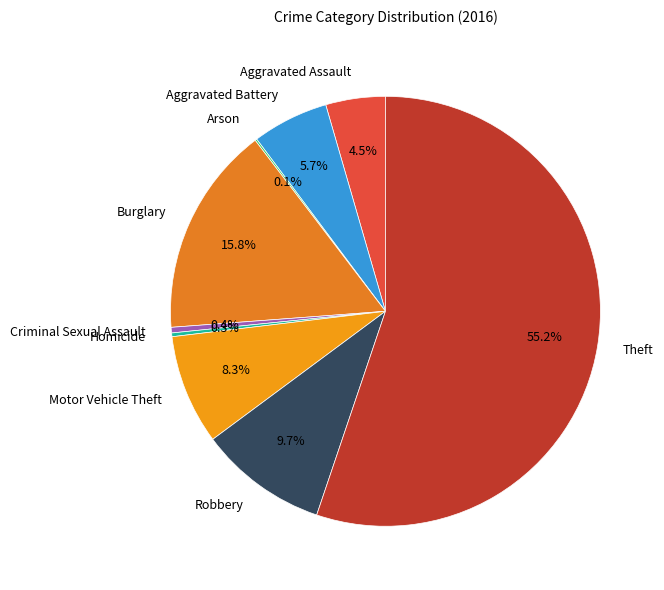

To the nearest percent, what percentage of the pie is Motor Vehicle Theft?

8%